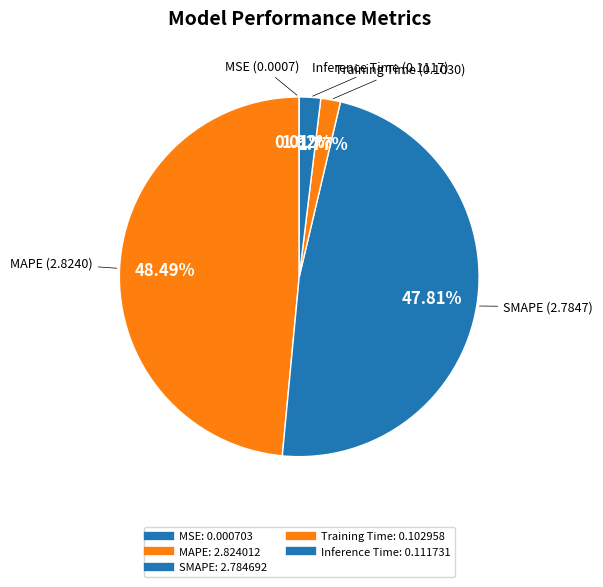

To the nearest percent, what portion does MAPE represent?

48%